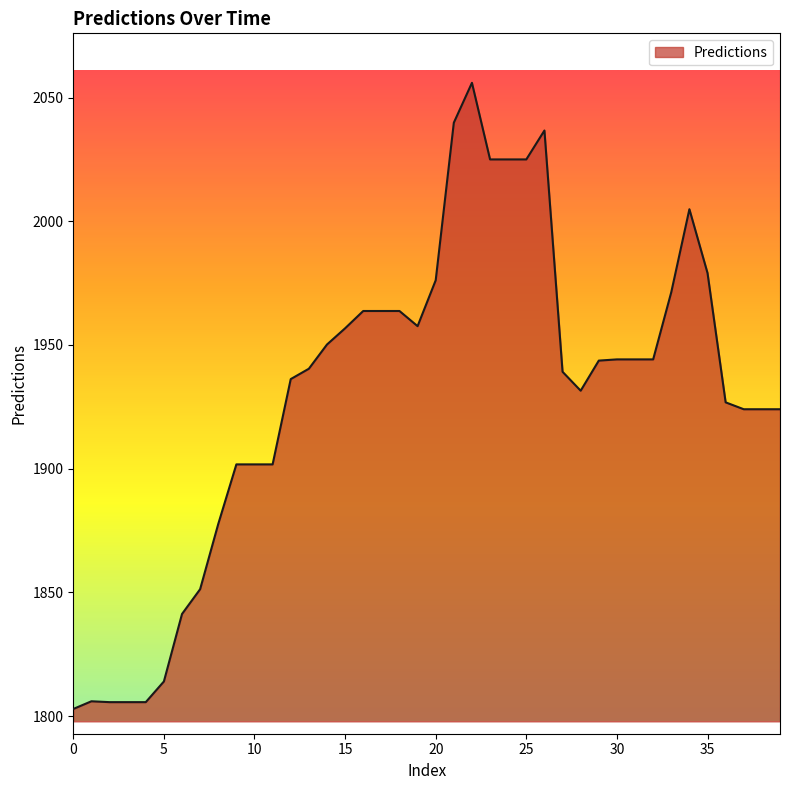

What is the smallest value displayed?

1802.9